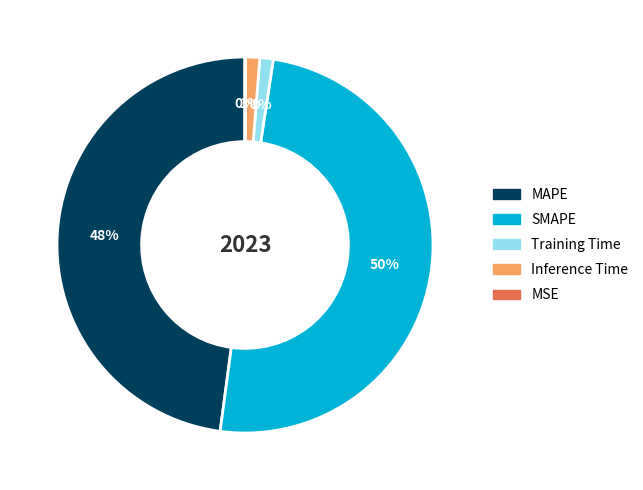

Which has a higher value, Training Time or SMAPE?

SMAPE